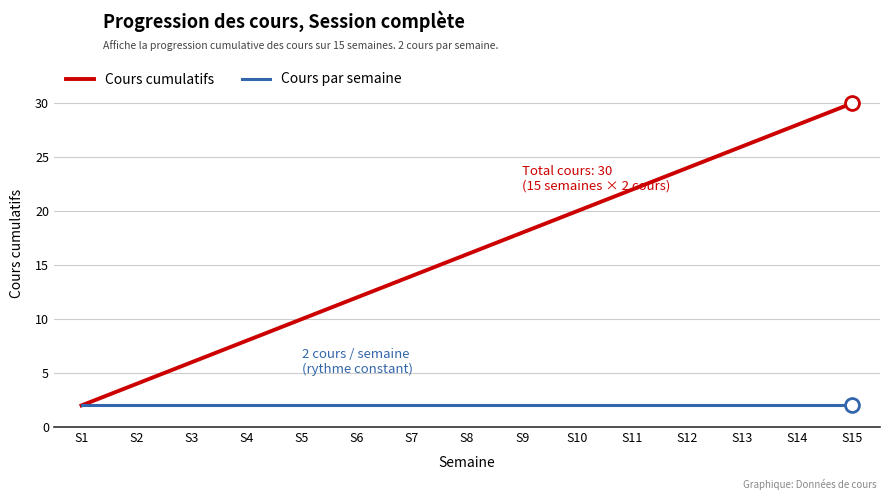

Is it true that Cours cumulatifs equals 24 at S7?

False